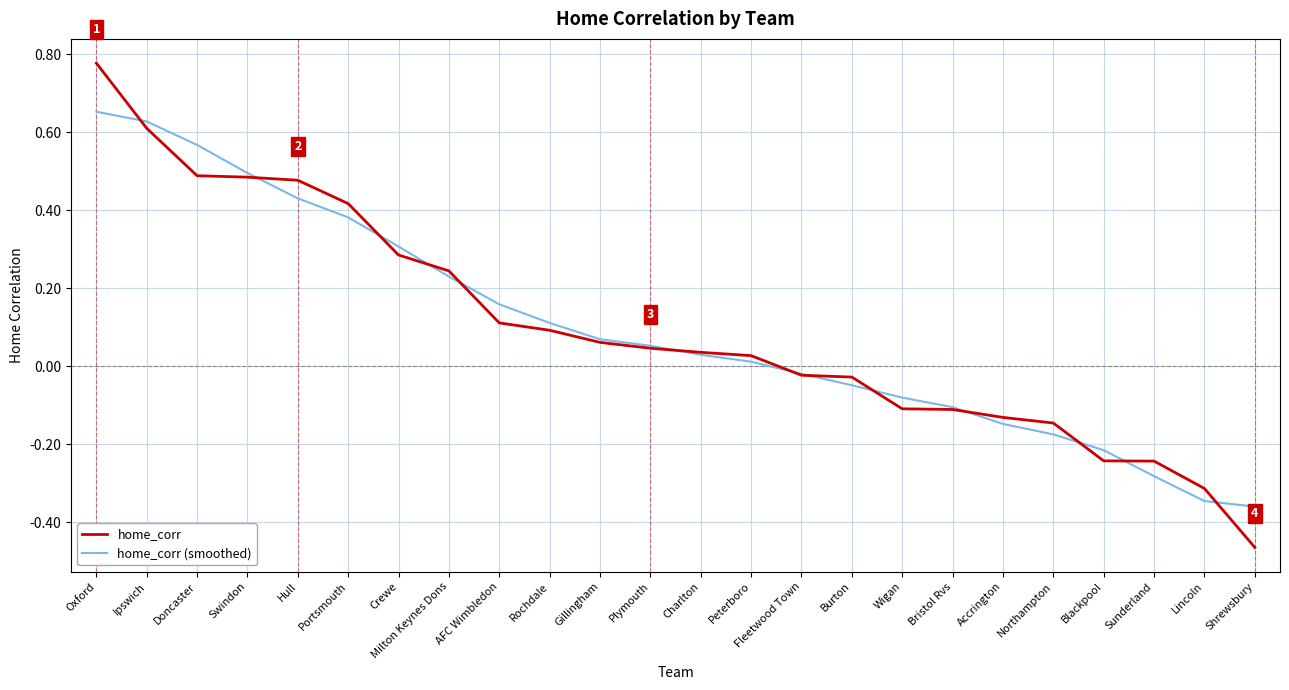

List the series in order of their peak value, lowest first.

home_corr (smoothed), home_corr